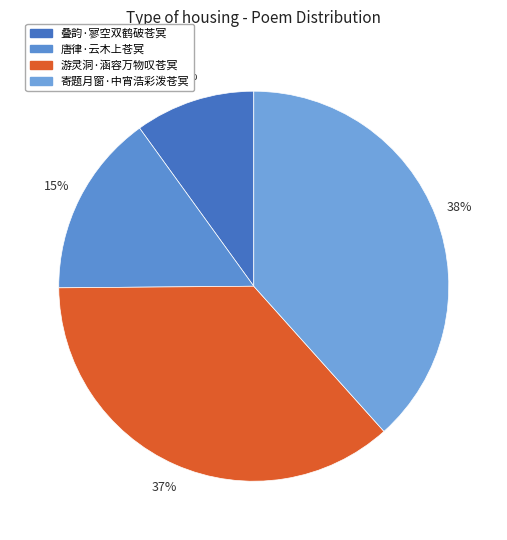

Combined, do 游灵洞·涵容万物叹苍冥 and 叠韵·寥空双鹤破苍冥 account for over 50%?

No